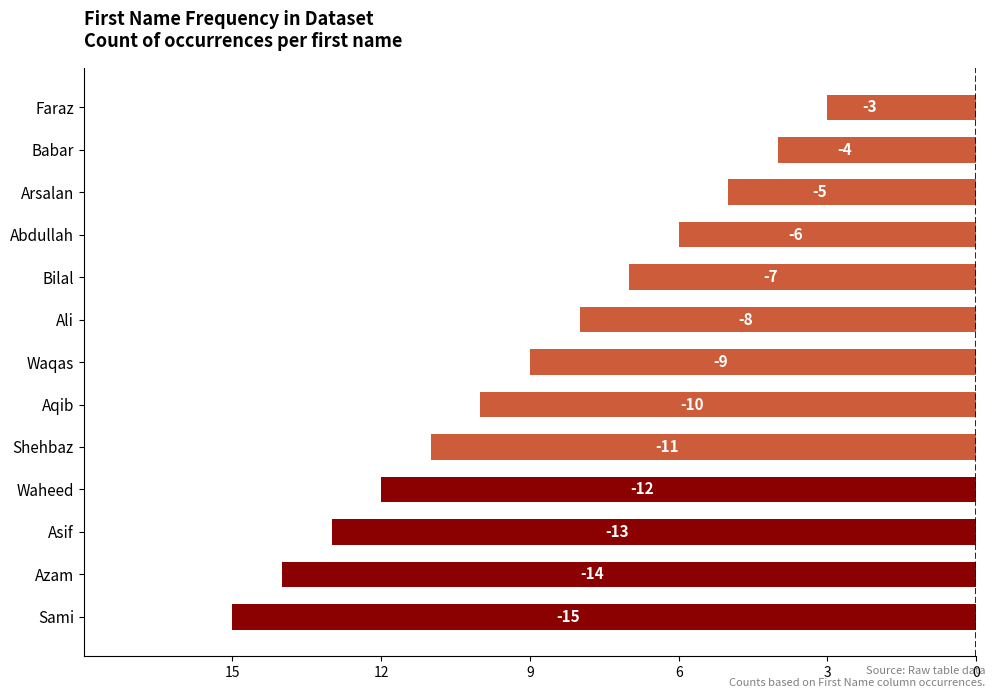

Does the chart contain any negative values?

Yes